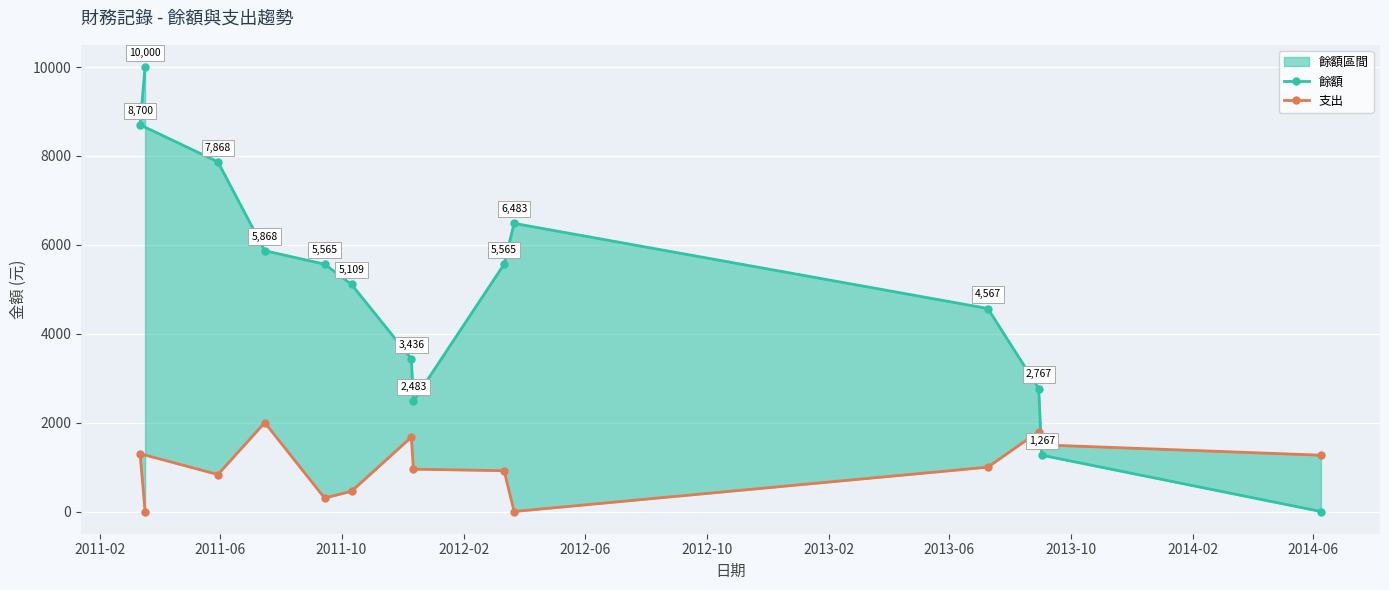

What is the difference between the maximum and minimum values in the 支出 series?

2000